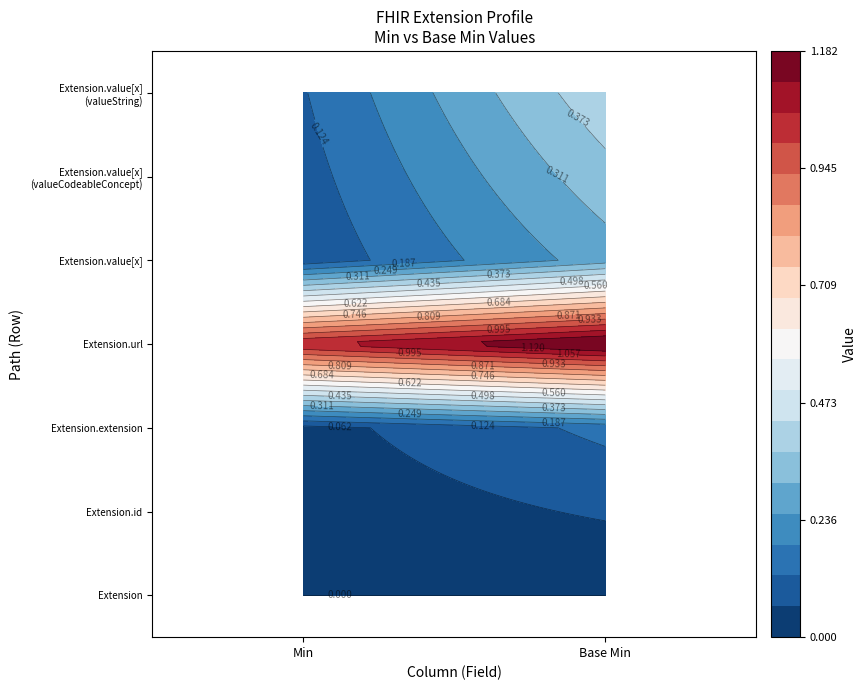

Between Min and Base Min, which is larger?

Min